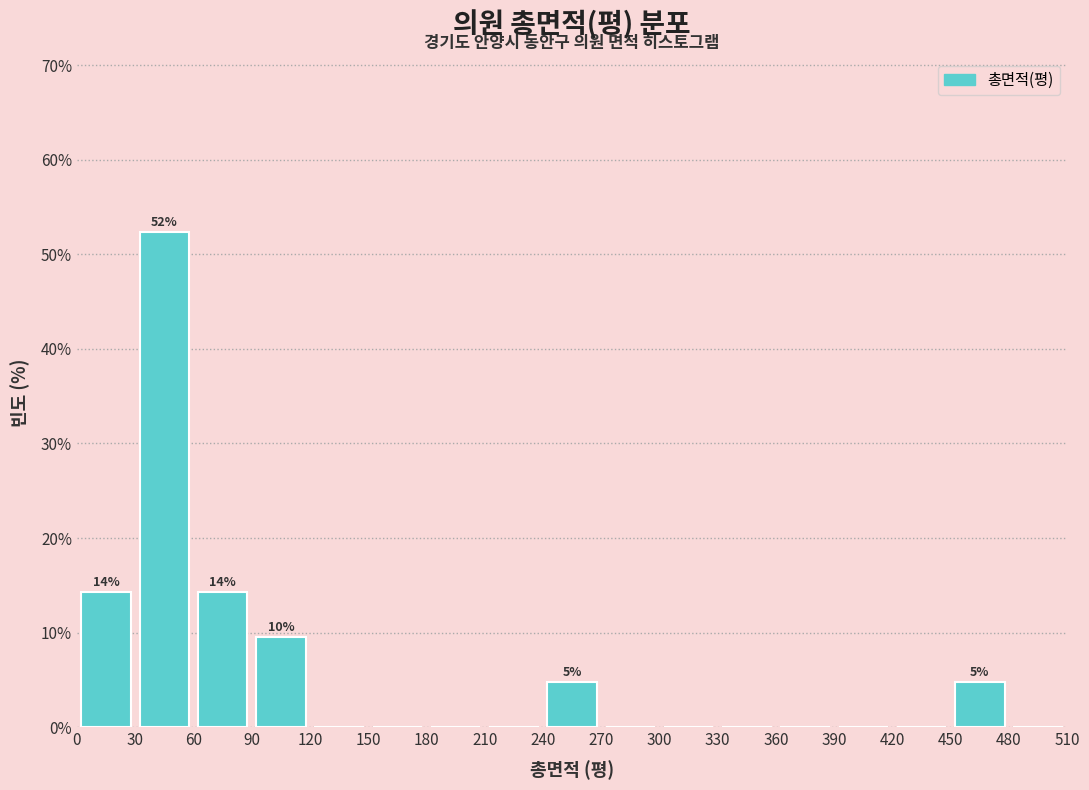

Over which range of the x-axis is the bar tallest?

30 to 60